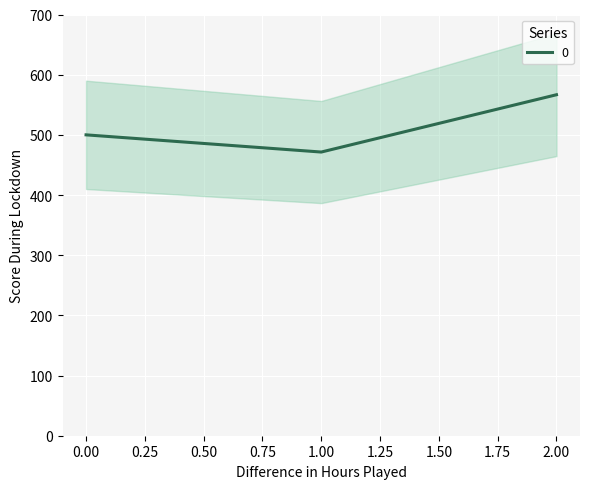

Reading right to left, transcribe all the data shown in this chart.

2=566.7	1=471.4	0=500.0